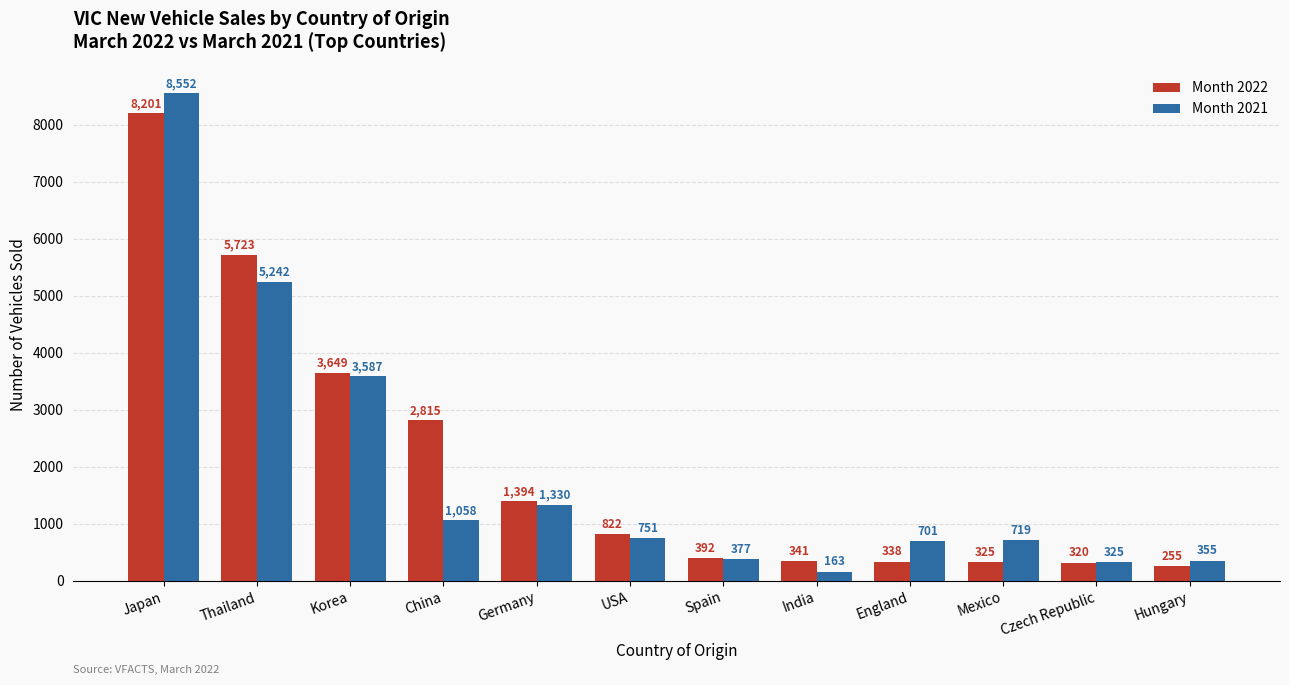

What position from the left is Mexico?

10